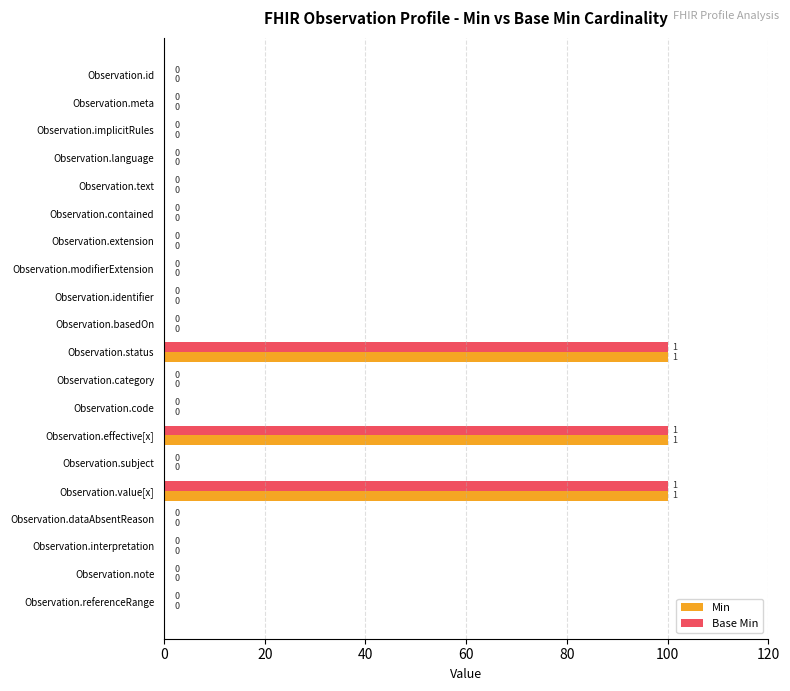

What is the sum of the Min values at Observation.language and Observation.status?

100